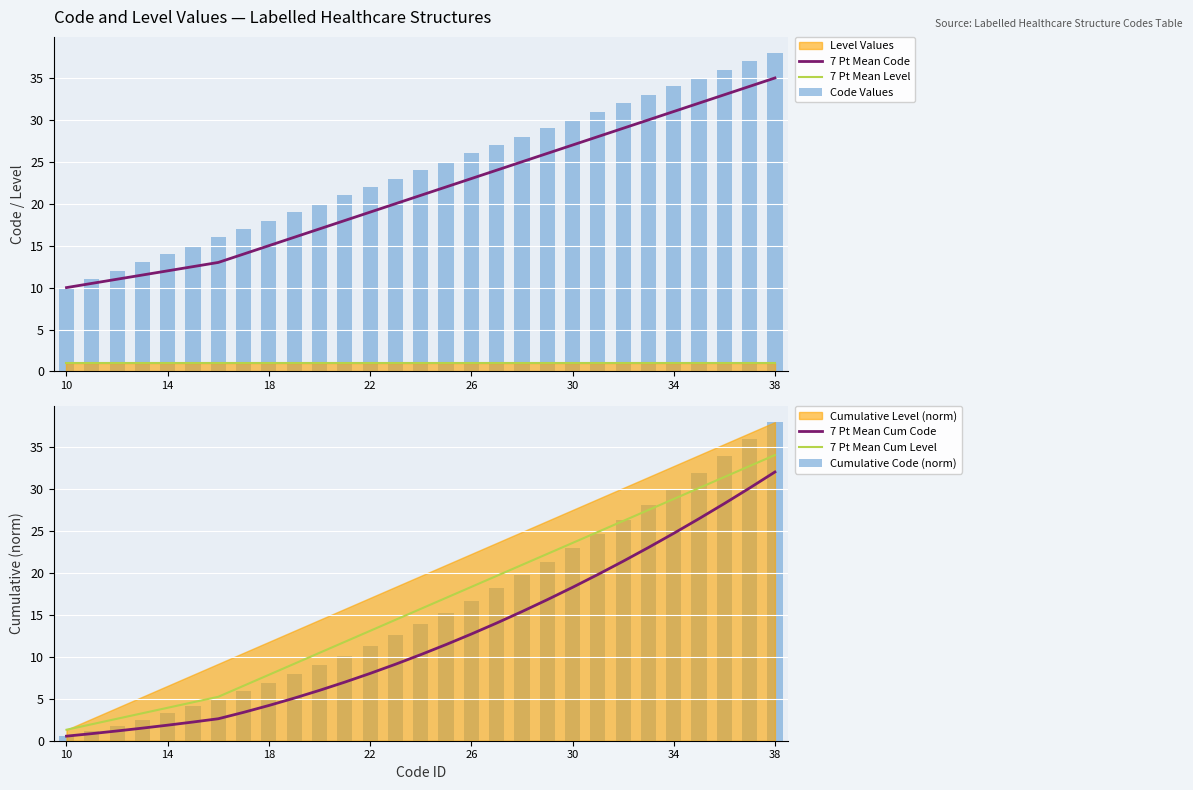

The value of 7 Pt Mean Code at 19 is 13.9. True or false?

False